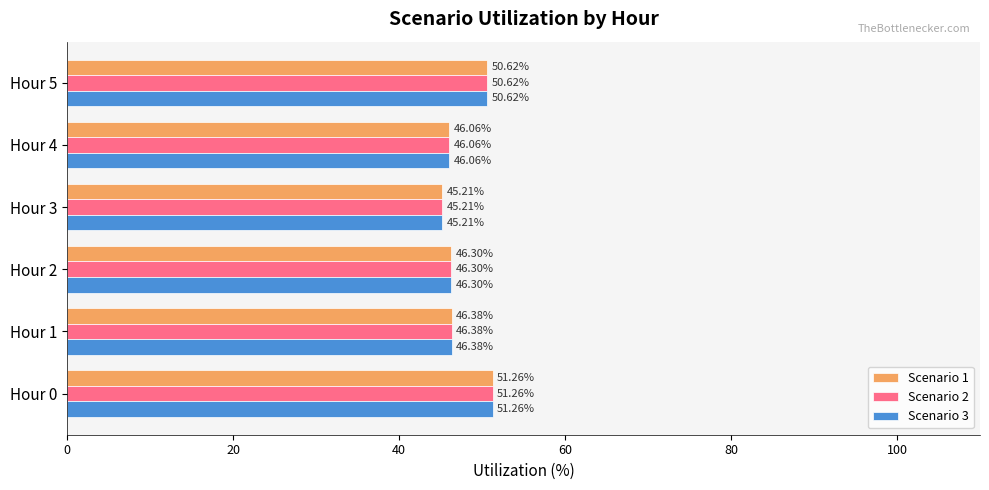

Rank the categories by Scenario 2 value from lowest to highest.

Hour 3, Hour 4, Hour 2, Hour 1, Hour 5, Hour 0